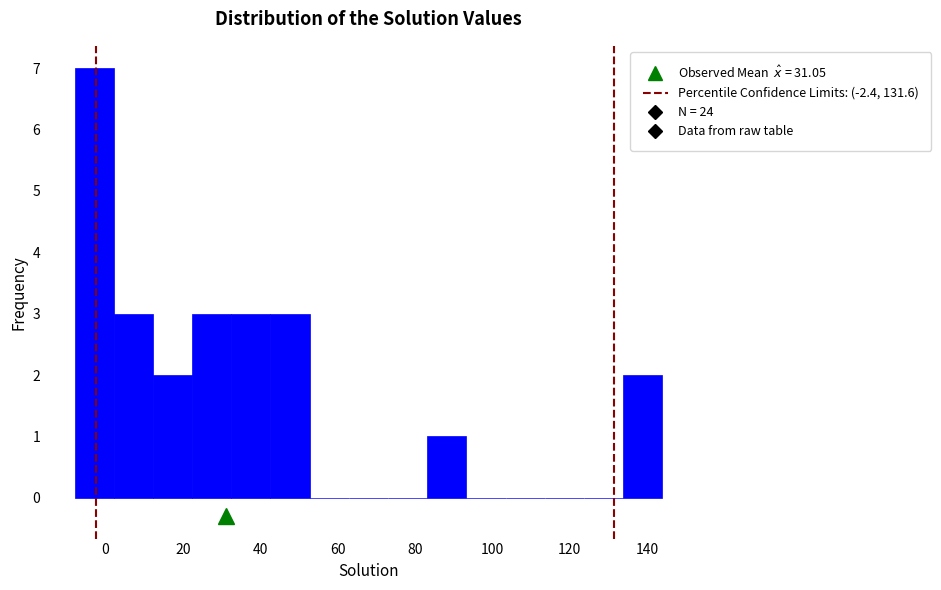

Reading left to right, transcribe this chart: for each bar, give the range it covers on the x-axis and its height. Neither the bar edges nor the heights are printed on the chart, so give them approximately, as read against the axes.

-8 to 2: 7
2 to 12: 3
12 to 22: 2
22 to 32: 3
32 to 42: 3
42 to 52: 3
52 to 62: 0
62 to 74: 0
74 to 84: 0
84 to 94: 1
94 to 104: 0
104 to 114: 0
114 to 124: 0
124 to 134: 0
134 to 144: 2